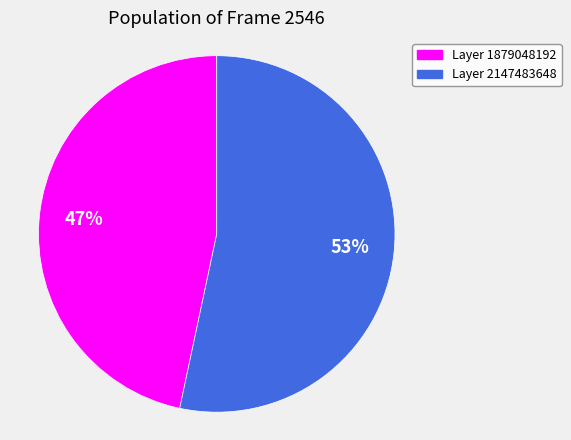

Combined, do Layer 1879048192 and Layer 2147483648 account for over 50%?

Yes